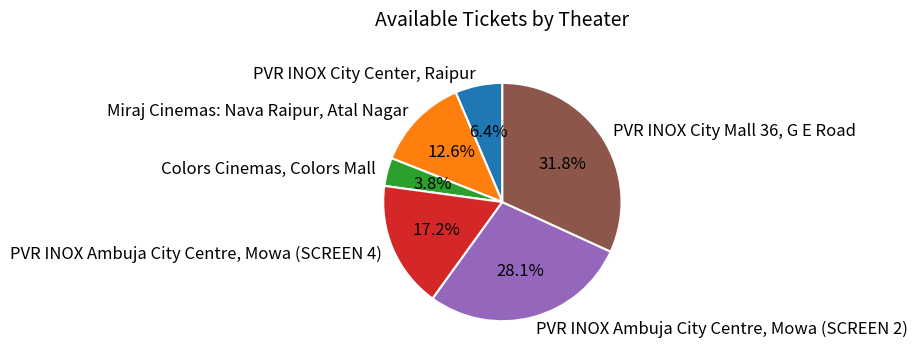

Is it true that PVR INOX Ambuja City Centre, Mowa (SCREEN 2) is 28% of the pie?

True